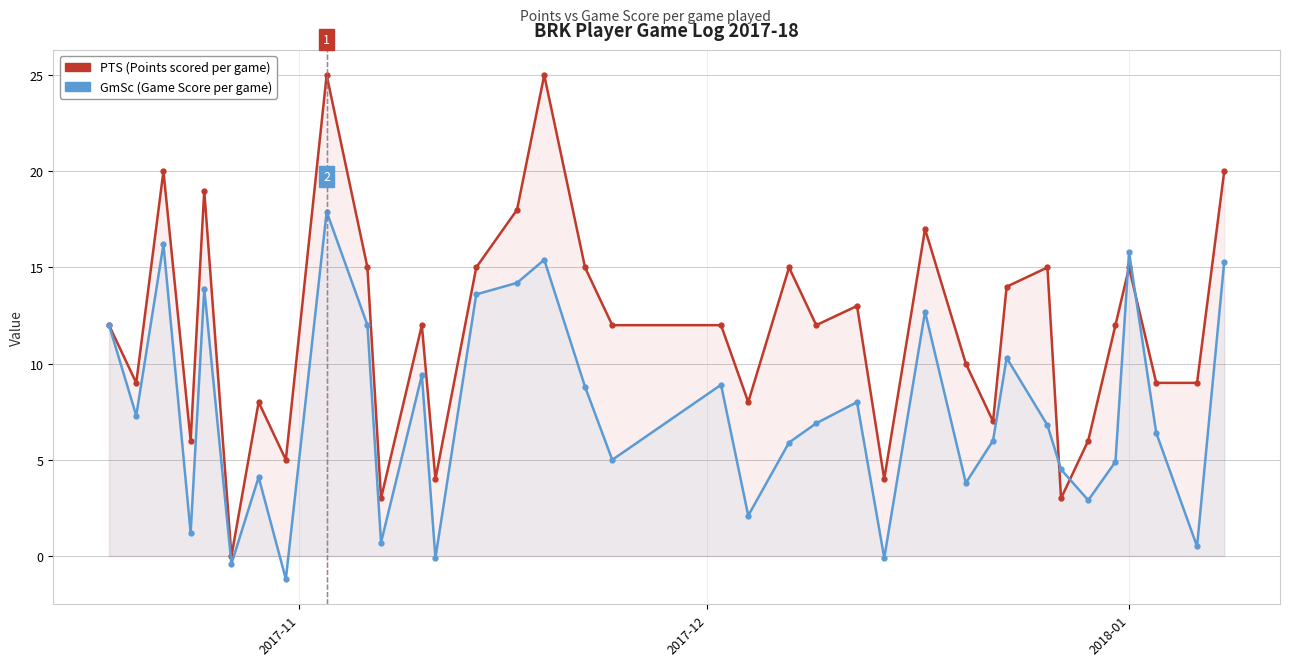

What is the value of the PTS point at the 29th from the left?

15.0